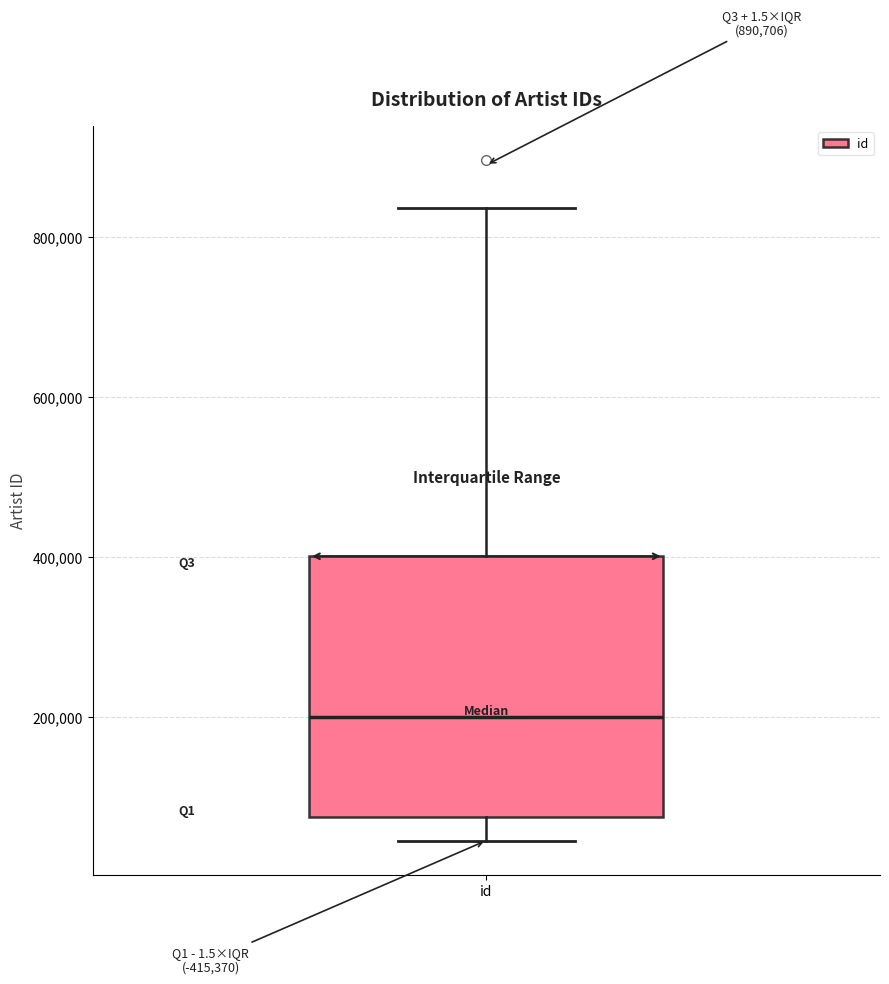

Read this box plot against the y-axis: the position of the median line, the range covered by the box, and the ends of both whiskers. The values are not printed on the chart, so give them approximately, as read against the axis.

median 200000, box 80000 to 400000, whiskers 40000 to 840000